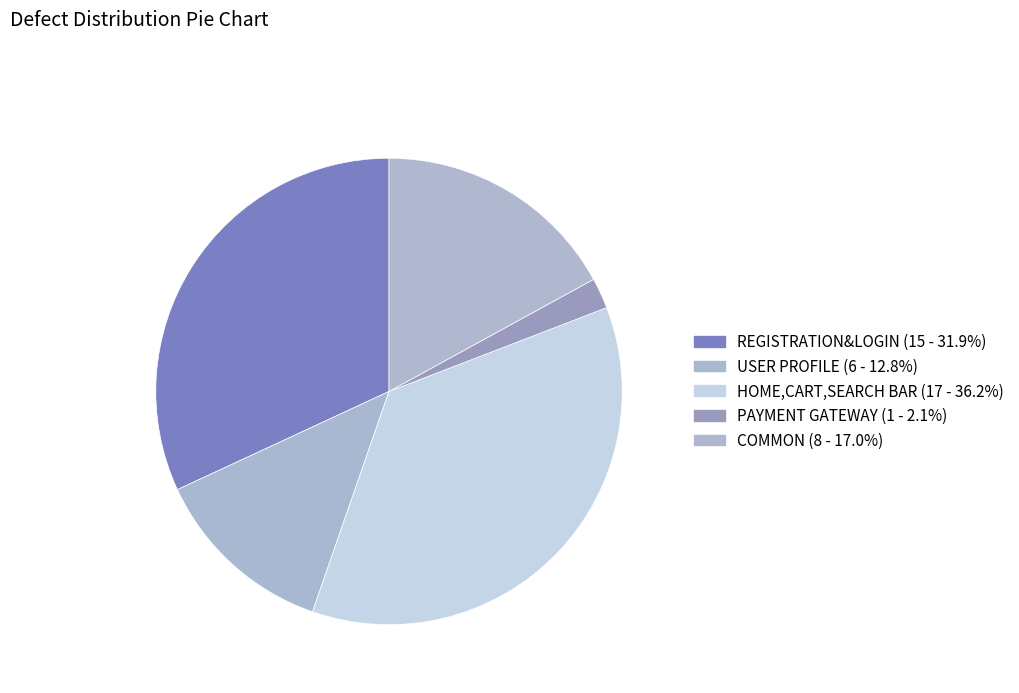

Count the number of slices in the pie.

5